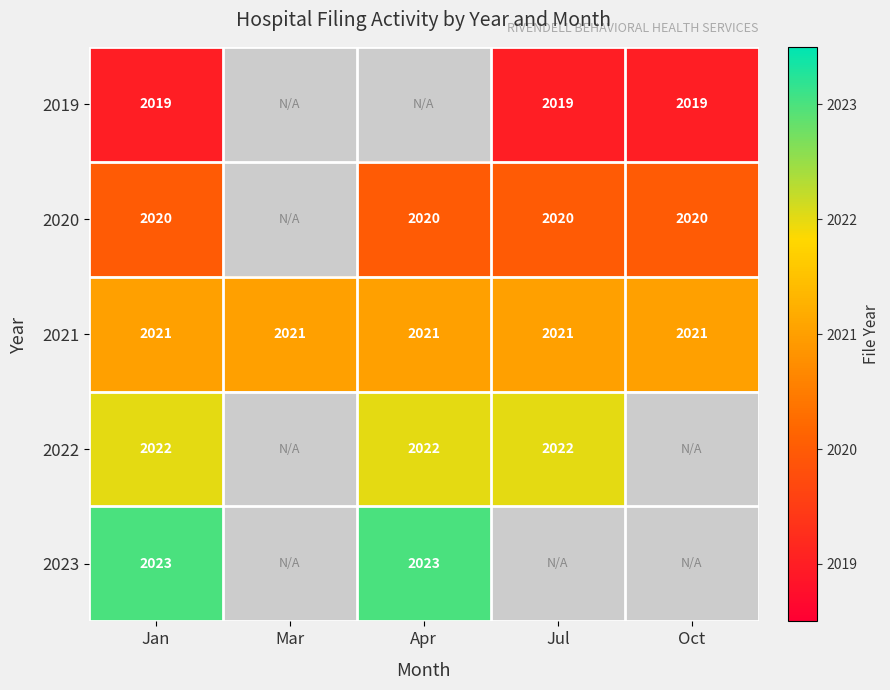

Is the value of 2020 at Jan greater than the value of 2021 at Jul?

No